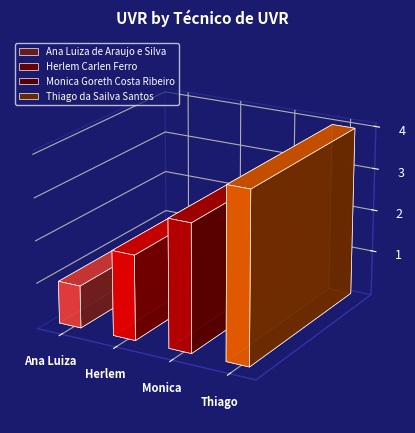

What is the sum of the values at Ana Luiza de Araujo e Silva and Thiago da Sailva Santos?

5